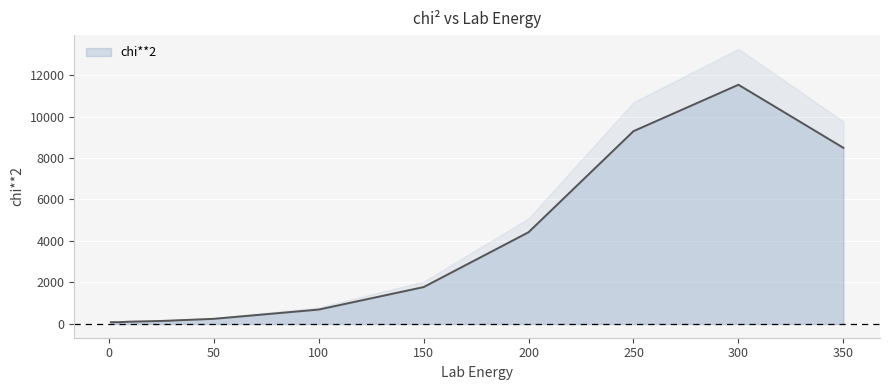

Where does the data first go above 694?

100